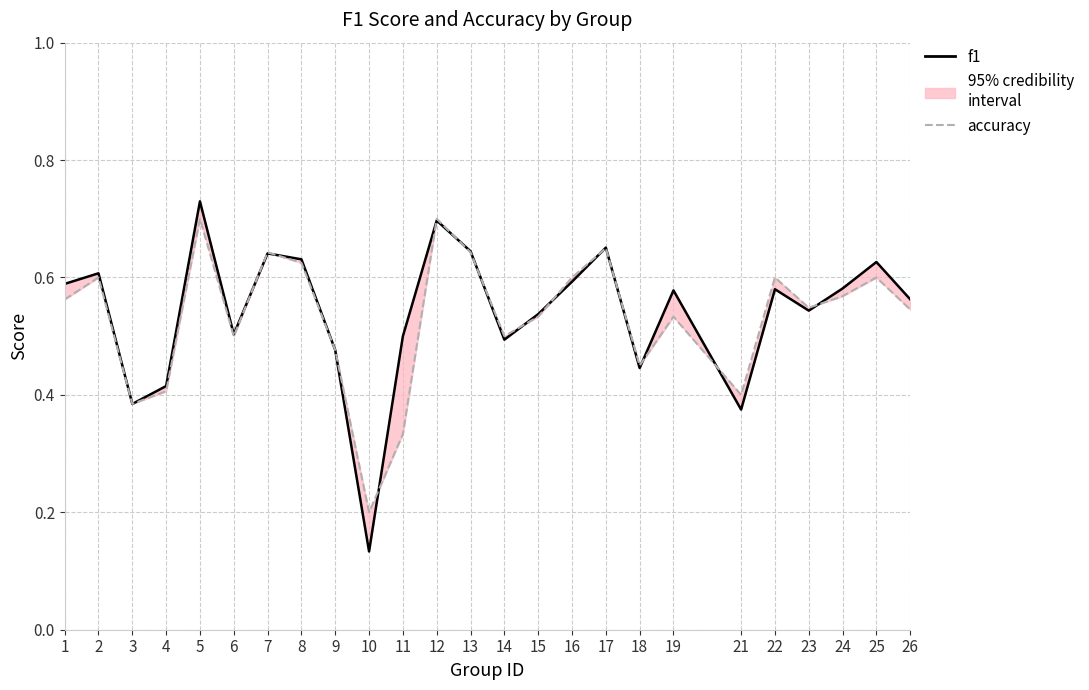

Rank the series by their maximum value, from lowest to highest.

accuracy, f1